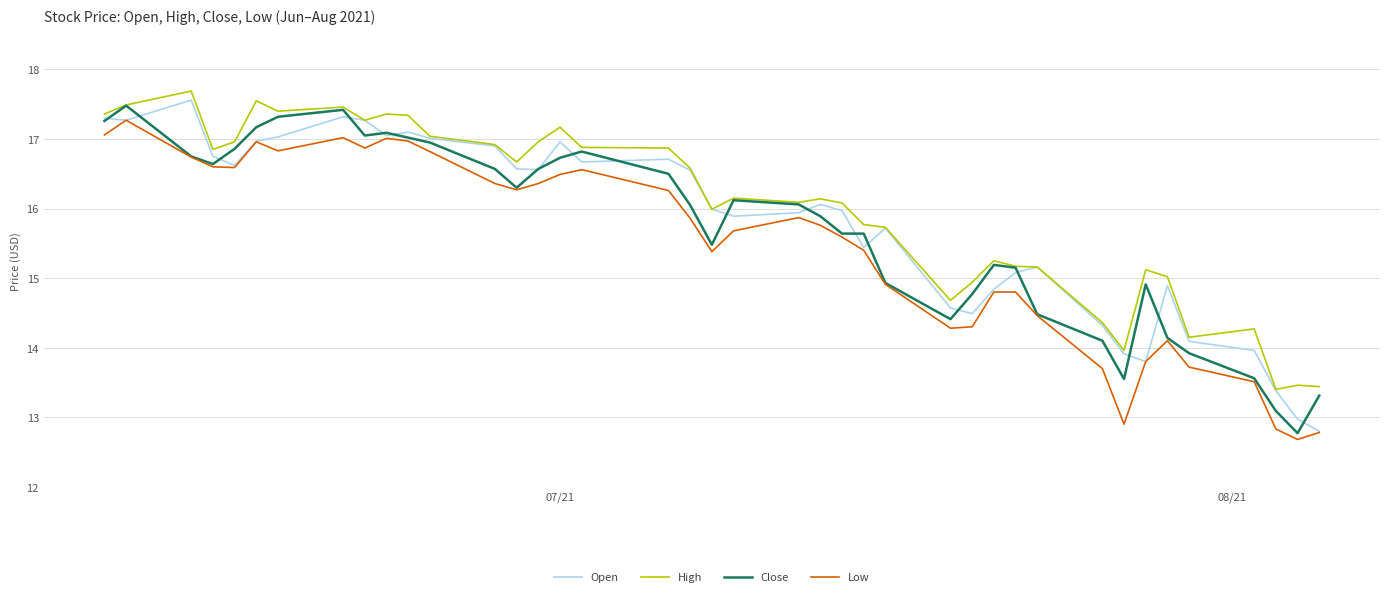

How many categories are shown in the chart?

40